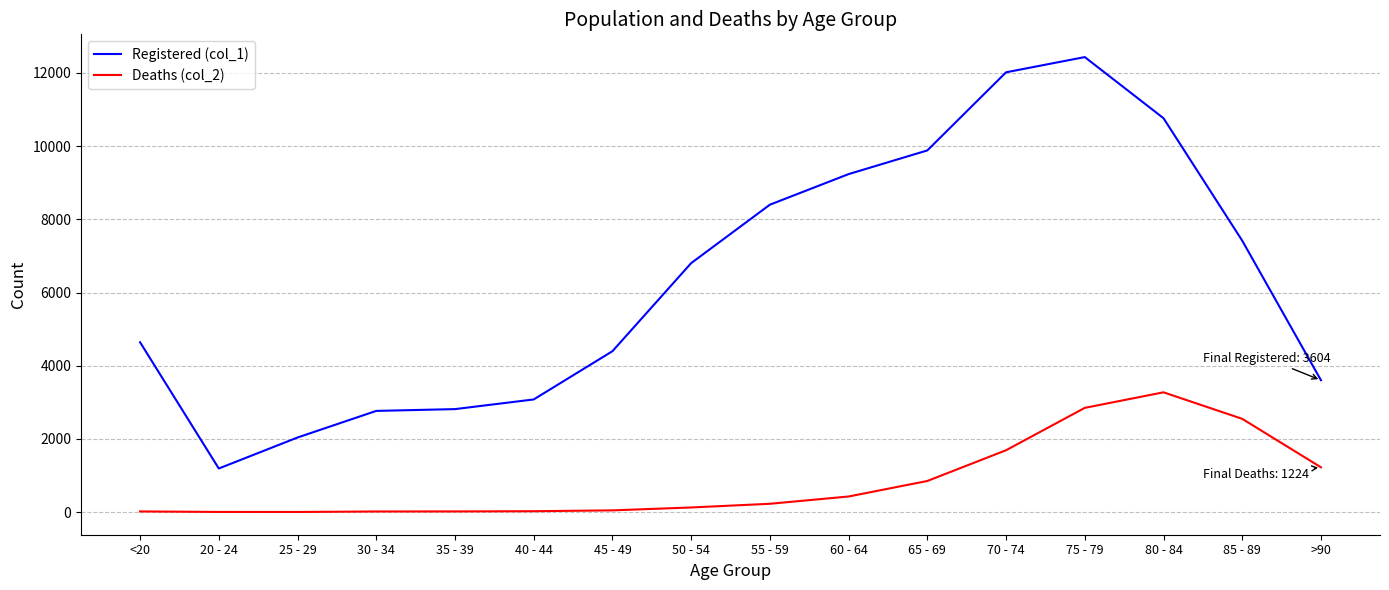

Which category has the highest value across all series?

75 - 79